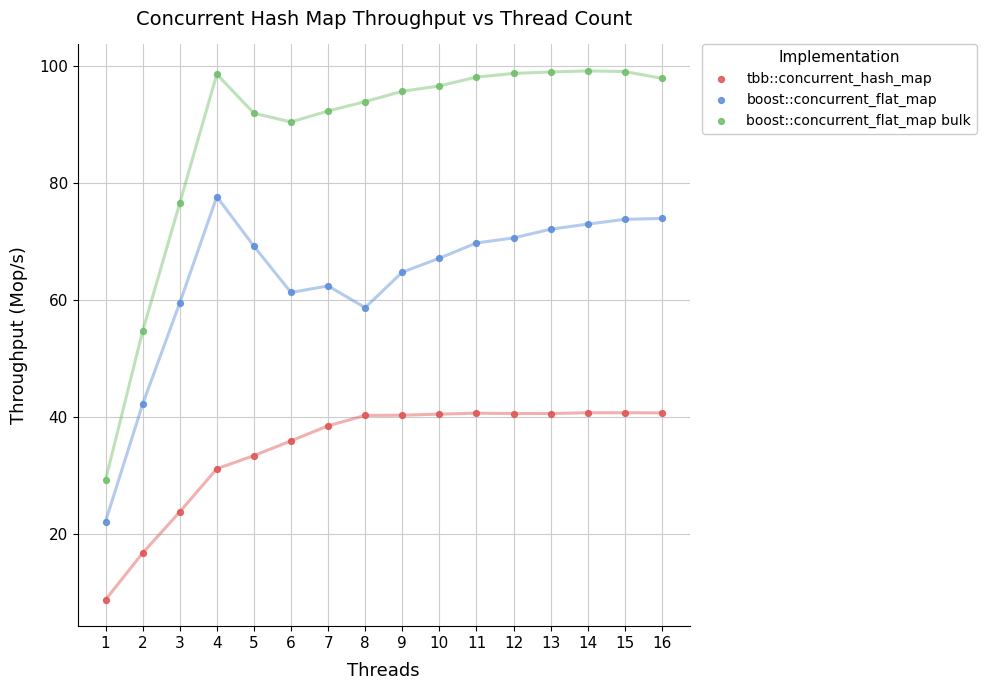

What is the X range (max minus min) for the scatter plot?

15.0